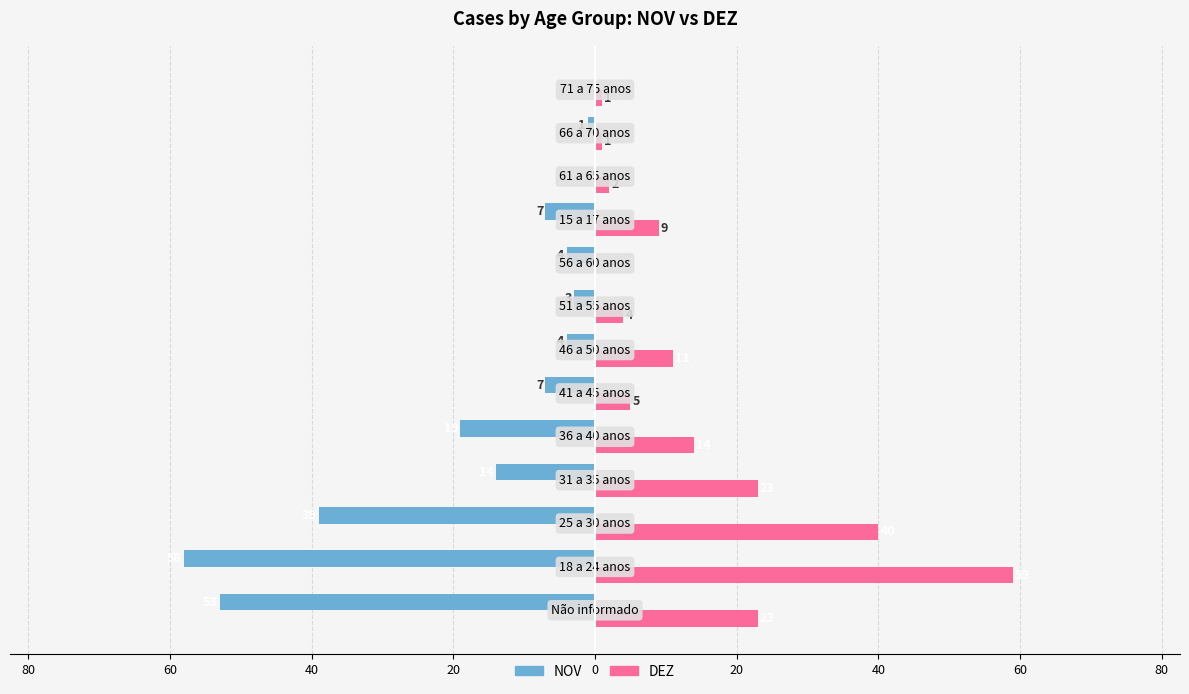

What are all the series names shown in the legend?

NOV, DEZ